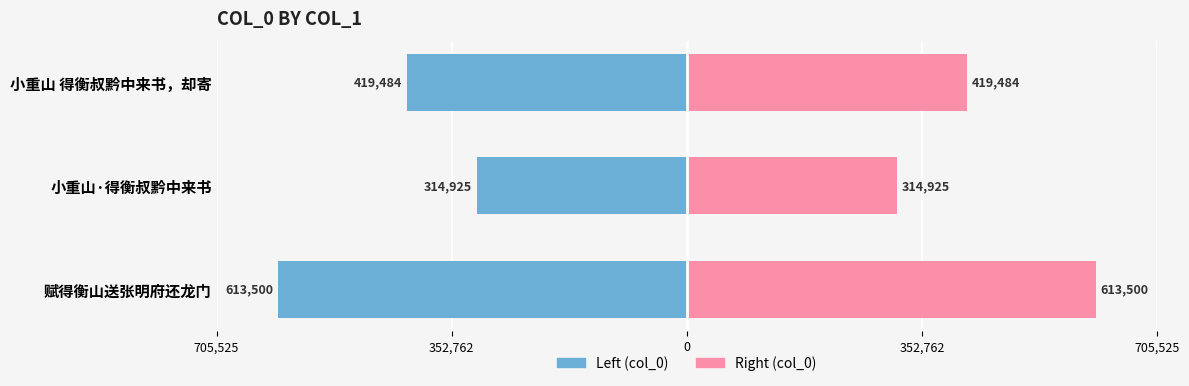

How many groups of bars are there?

3